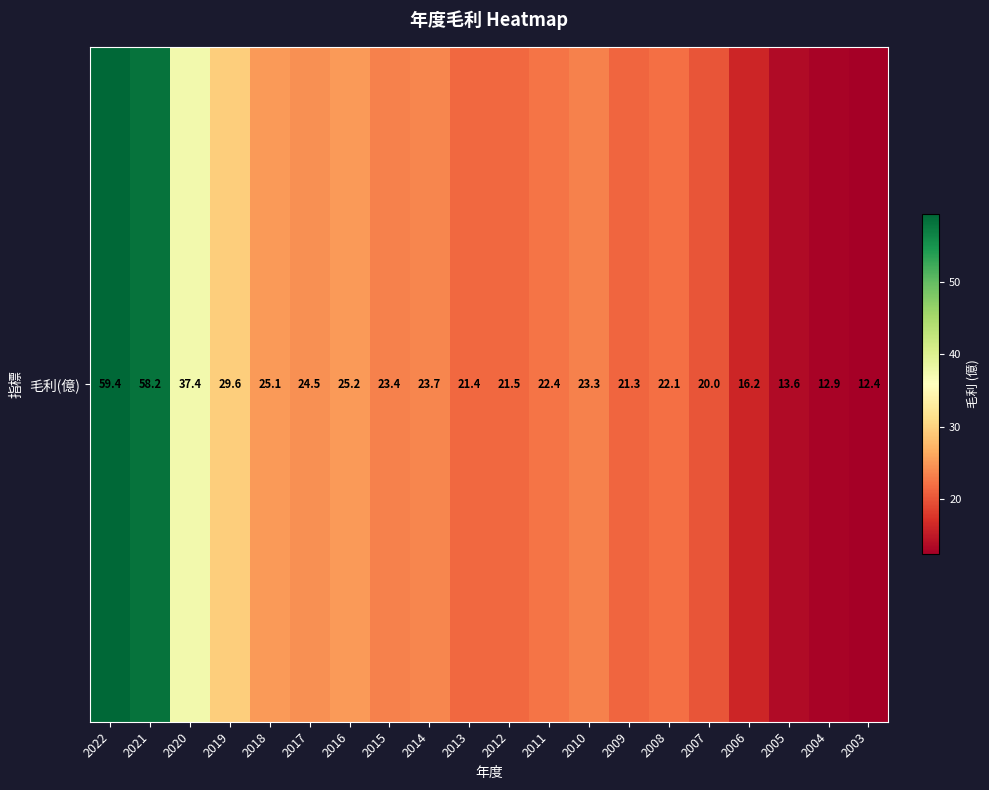

The chart shows a value of 12.4 at 2003. True or false?

True